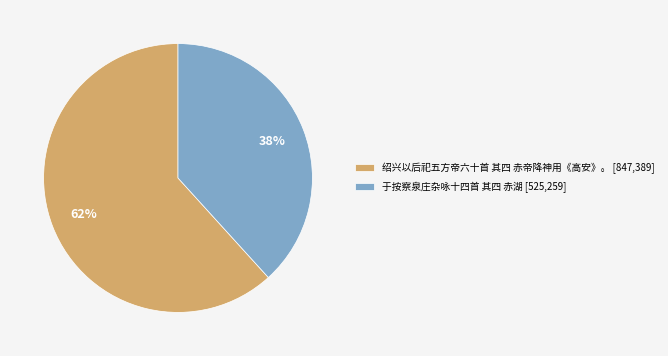

What is the ratio of the value at 绍兴以后祀五方帝六十首 其四 赤帝降神用《高安》。 to the value at 于按察泉庄杂咏十四首 其四 赤湖?

1.6